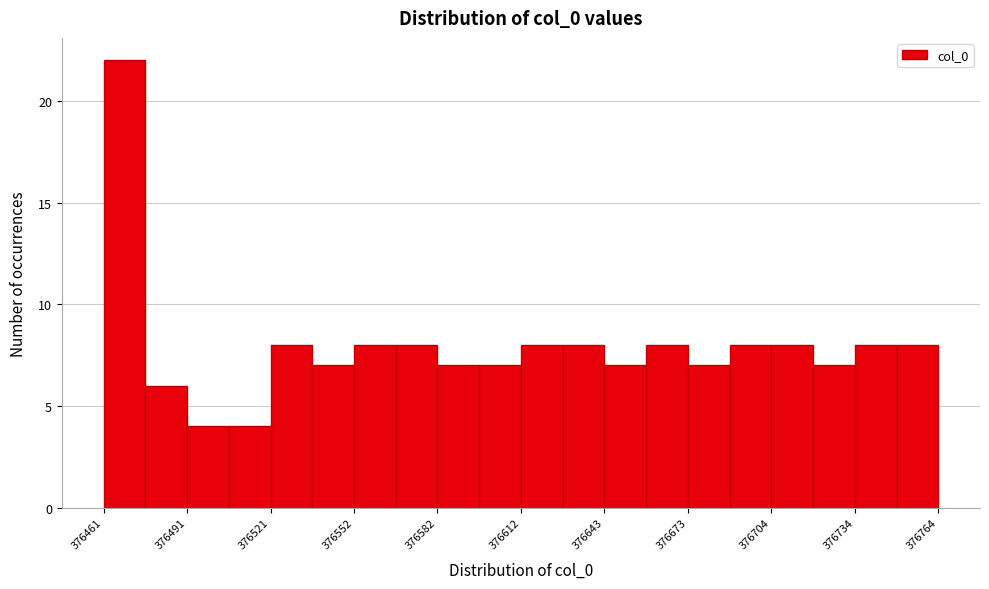

Read against the x-axis, roughly where is the centre of the tallest bar?

376470